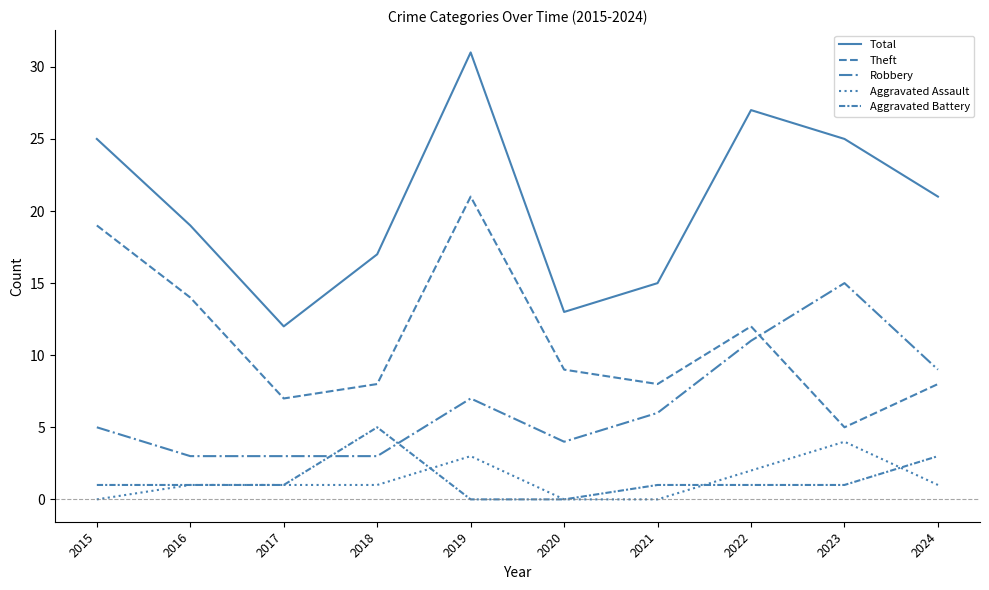

Count the number of categories in the chart.

10